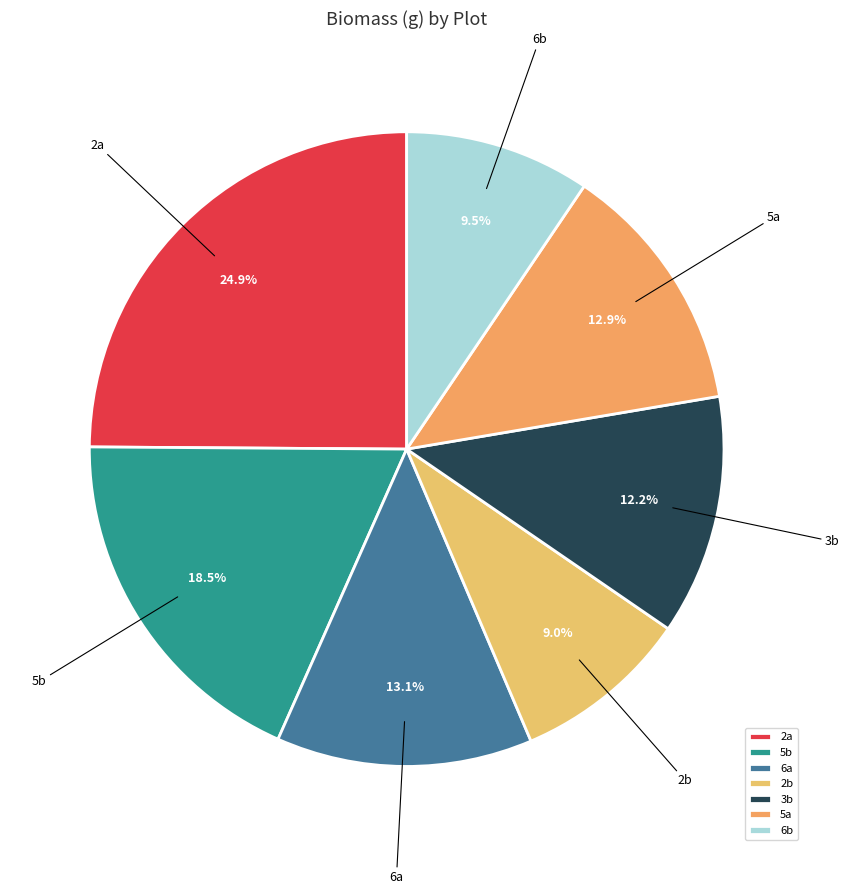

Which has a higher value, 6a or 6b?

6a